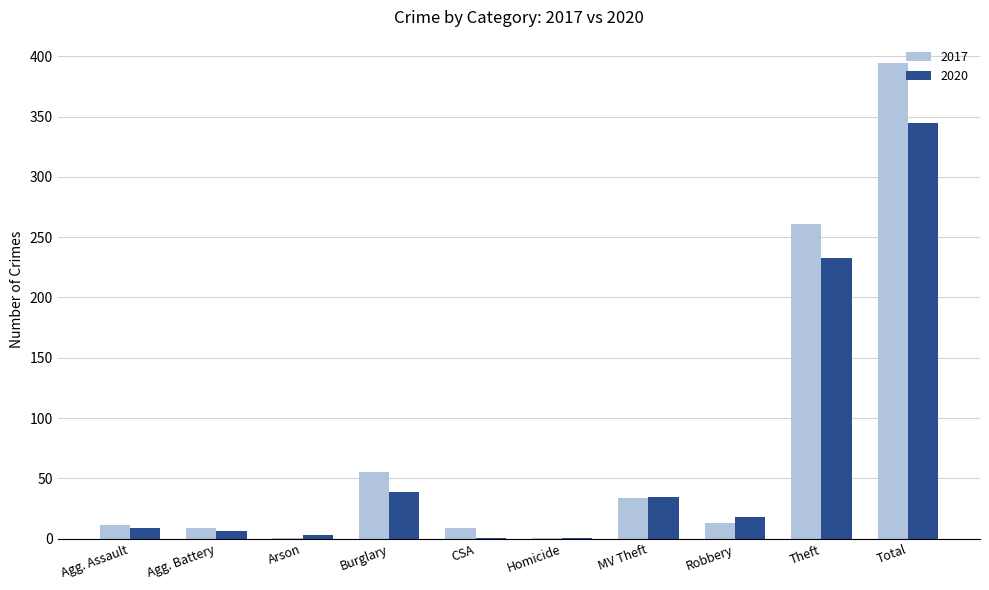

At which category is the sum across all series the highest?

Total